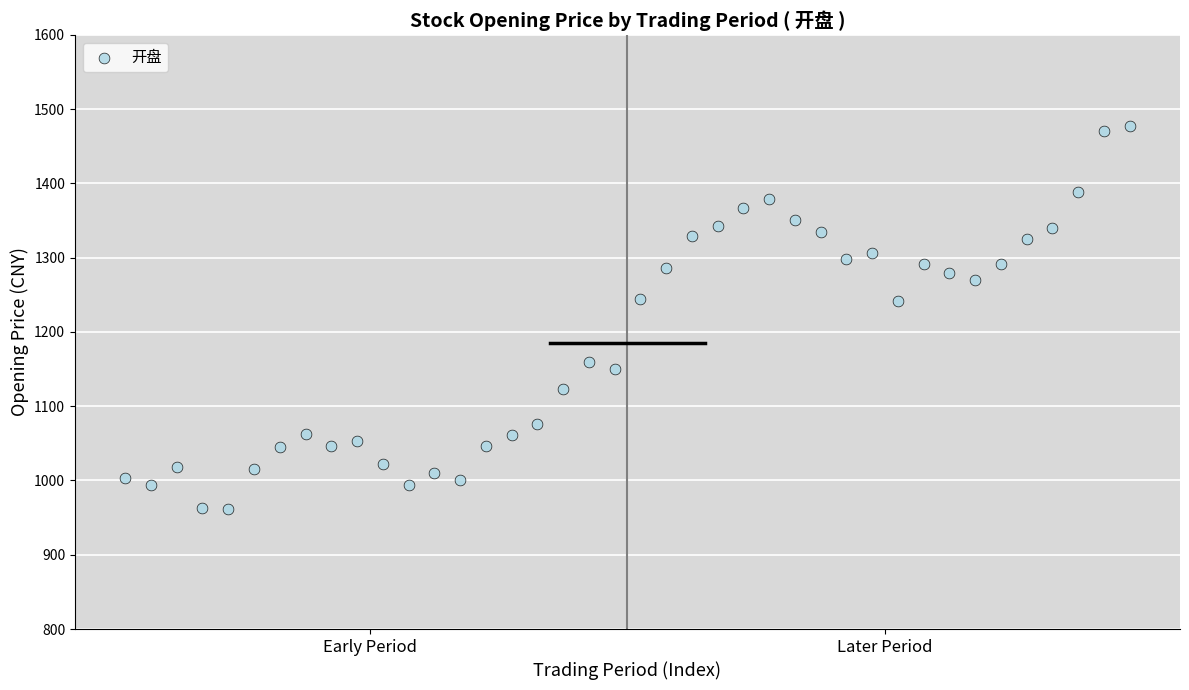

How many data points are displayed?

40